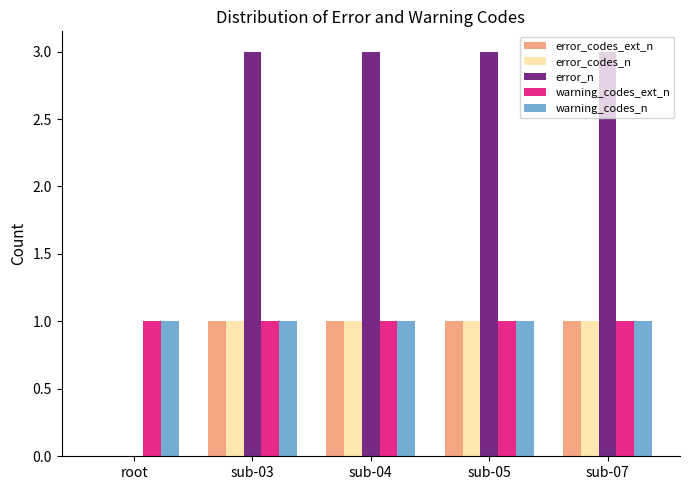

Are the bars horizontal?

No